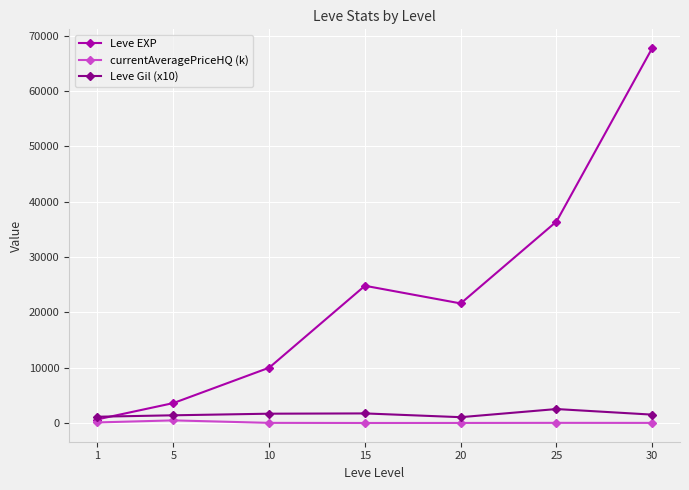

What are all the series names shown in the legend?

Leve EXP, currentAveragePriceHQ (k), Leve Gil (x10)